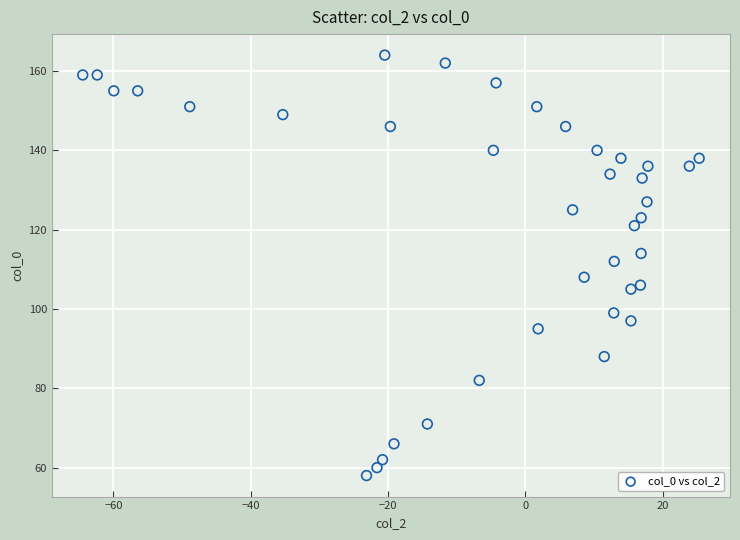

What is the range of Y values (max minus min)?

106